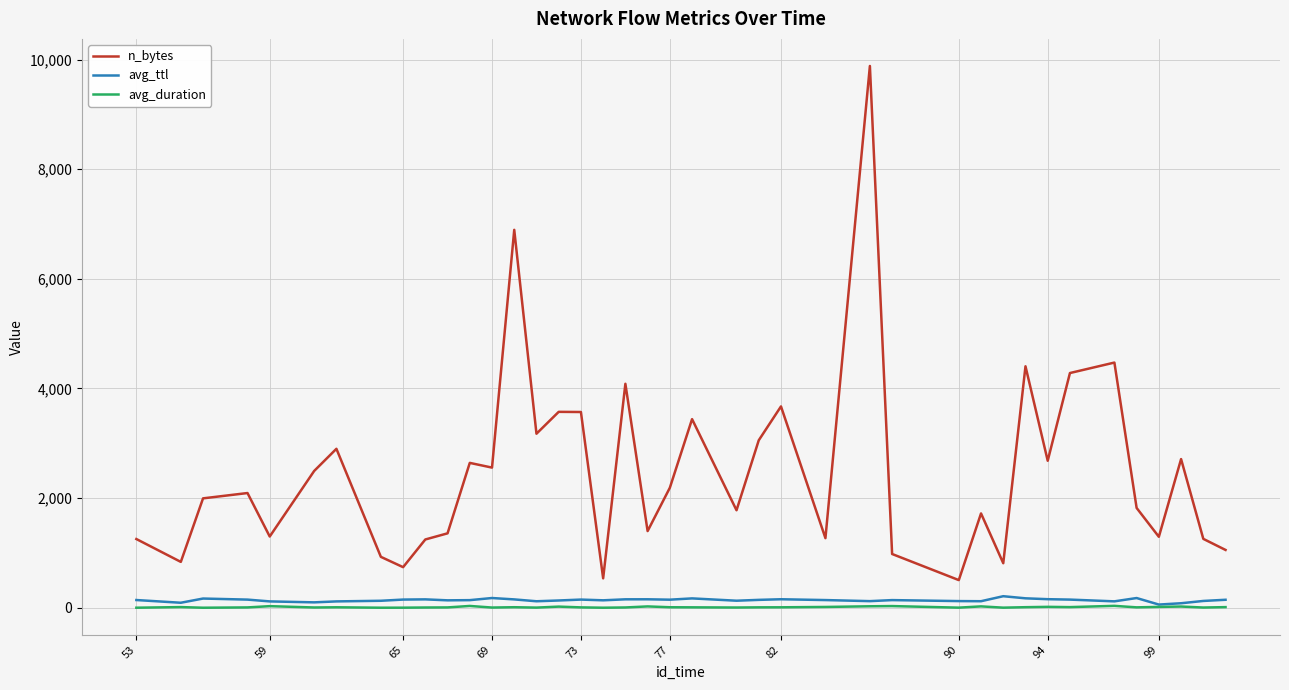

True or false: n_bytes and avg_ttl intersect in this chart.

False